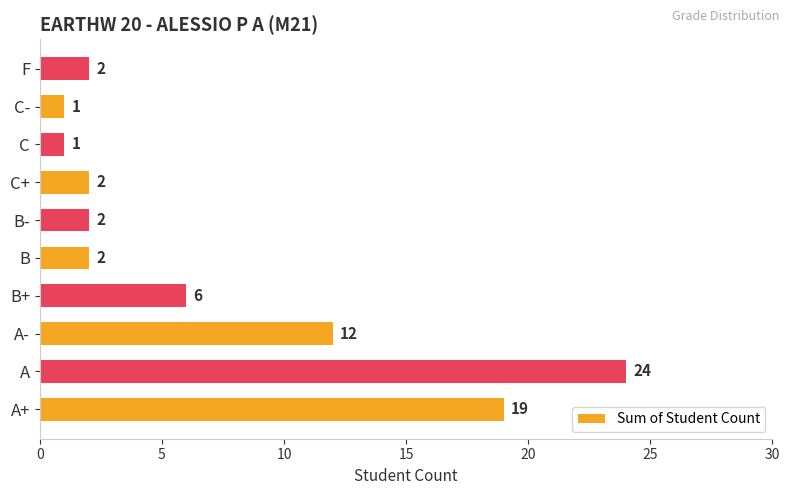

Is it true that the value at C is 1?

True